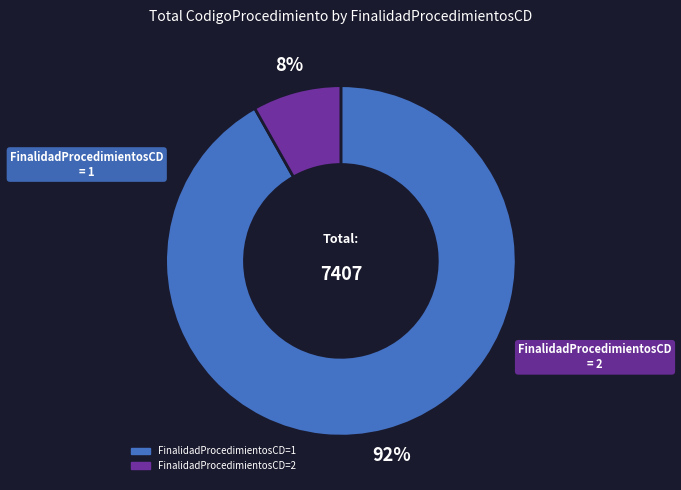

Which has a higher value, FinalidadProcedimientosCD=2 or FinalidadProcedimientosCD=1?

FinalidadProcedimientosCD=1